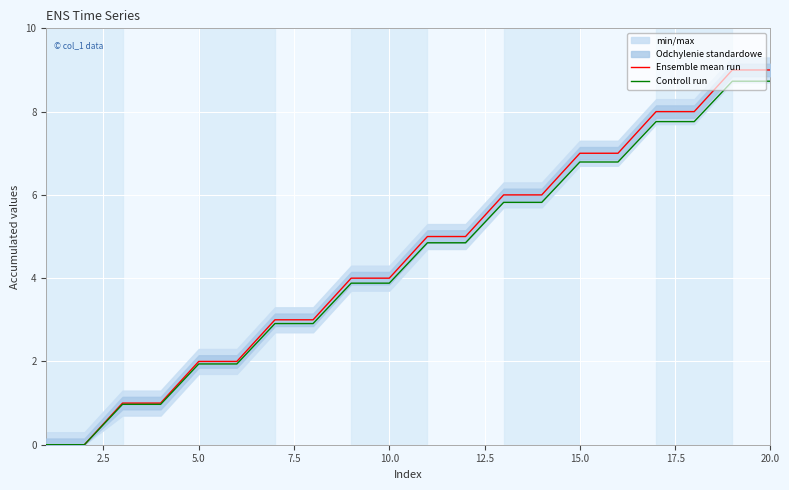

What is the average value of the Controll run series?

4.4